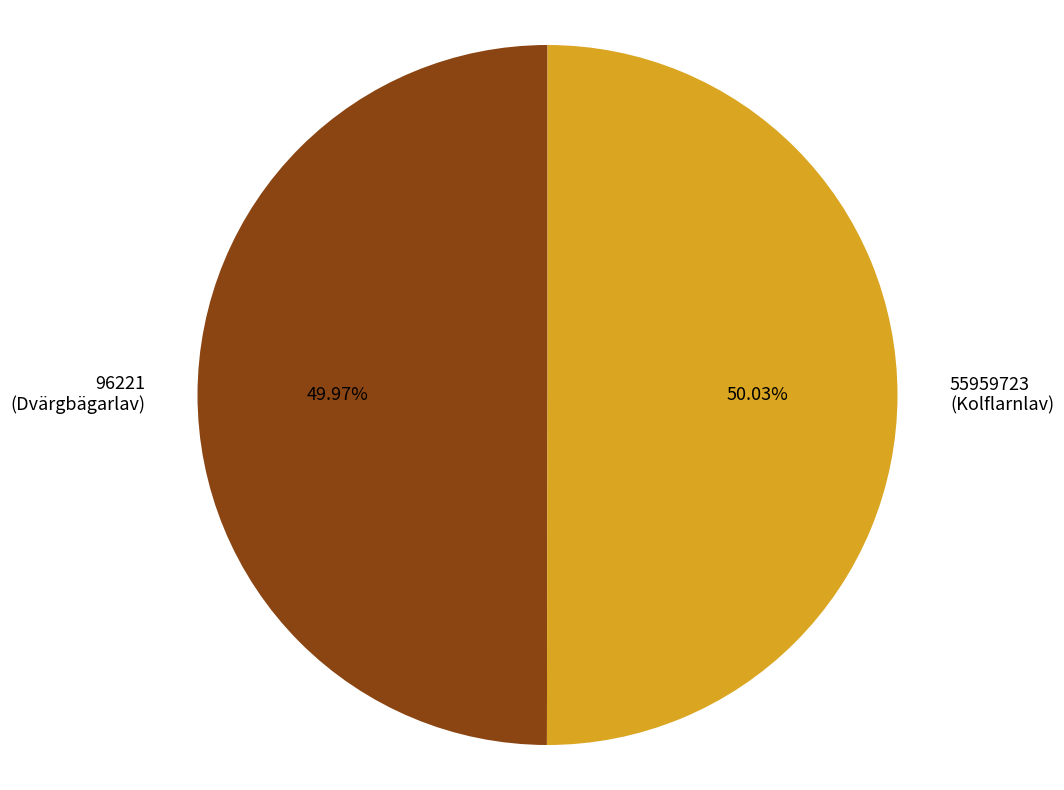

Is there any slice that represents more than half of the pie?

Yes